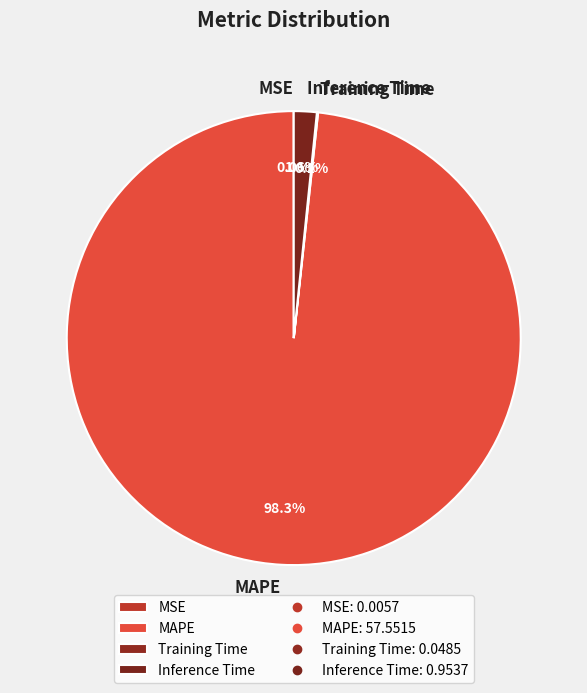

What is the majority slice?

MAPE